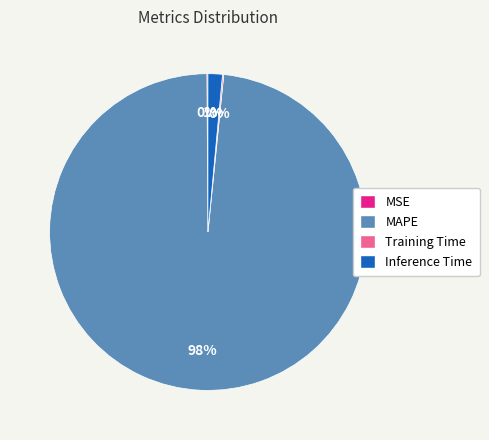

Is it true that MAPE is 98% of the pie?

True